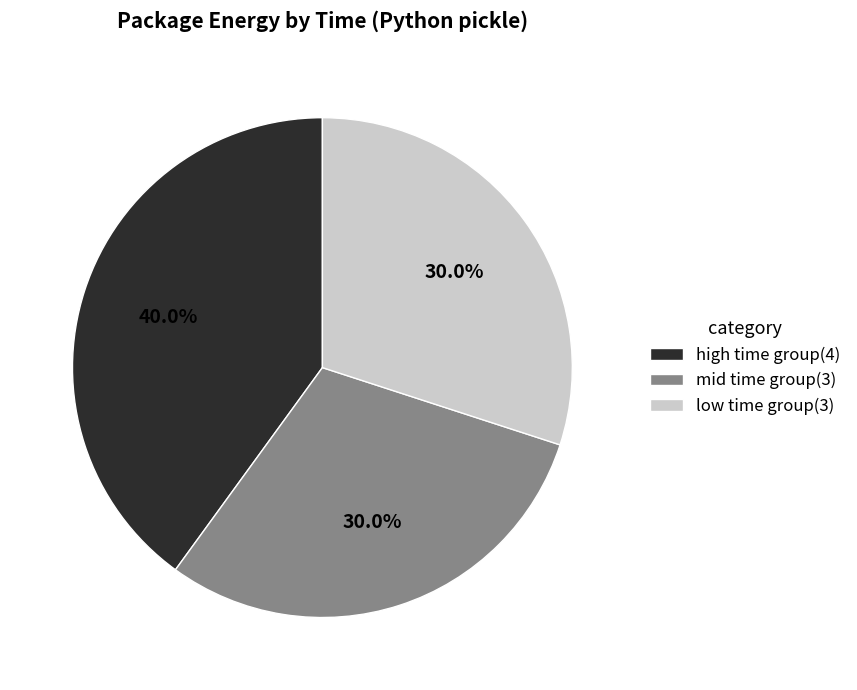

How many slices are in this pie chart?

3